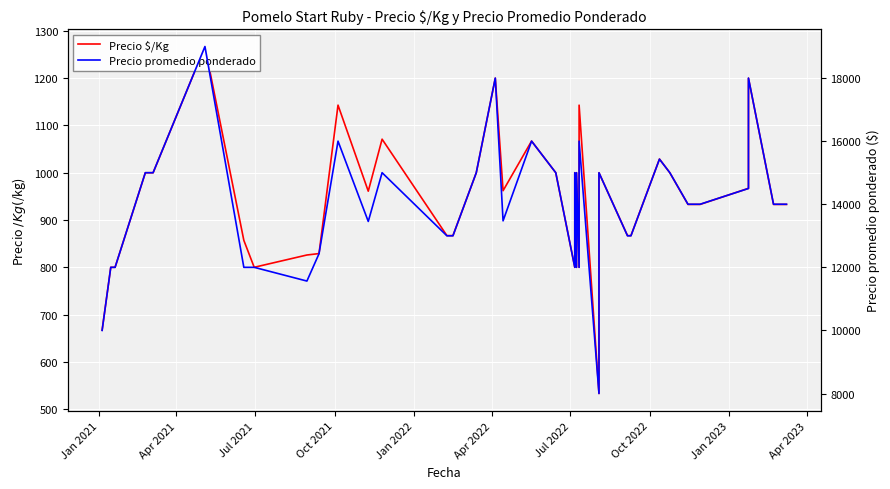

List the series in order of their peak value, highest first.

Precio promedio ponderado, Precio $/Kg